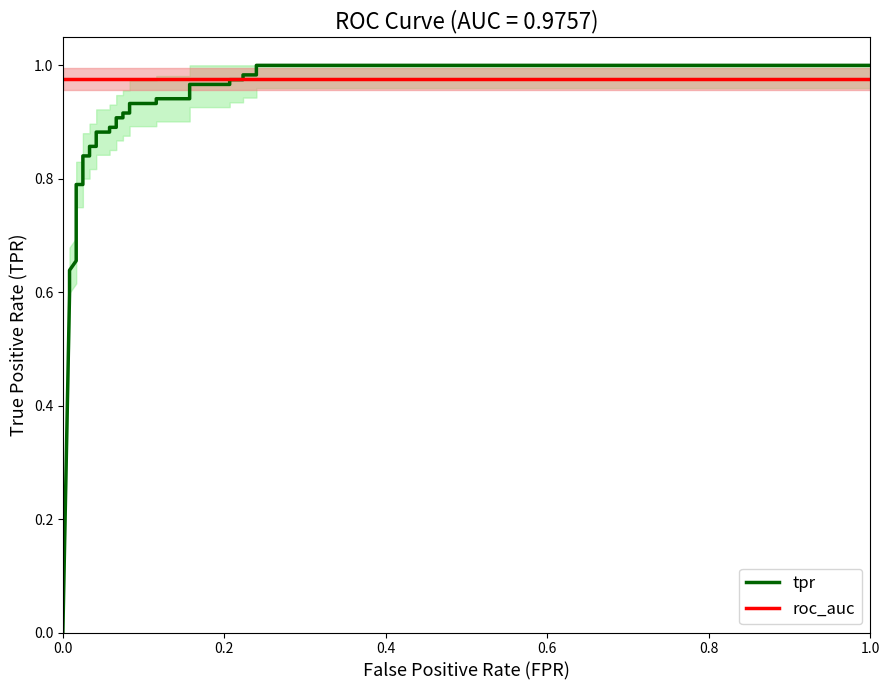

How many times do tpr and roc_auc cross each other?

1